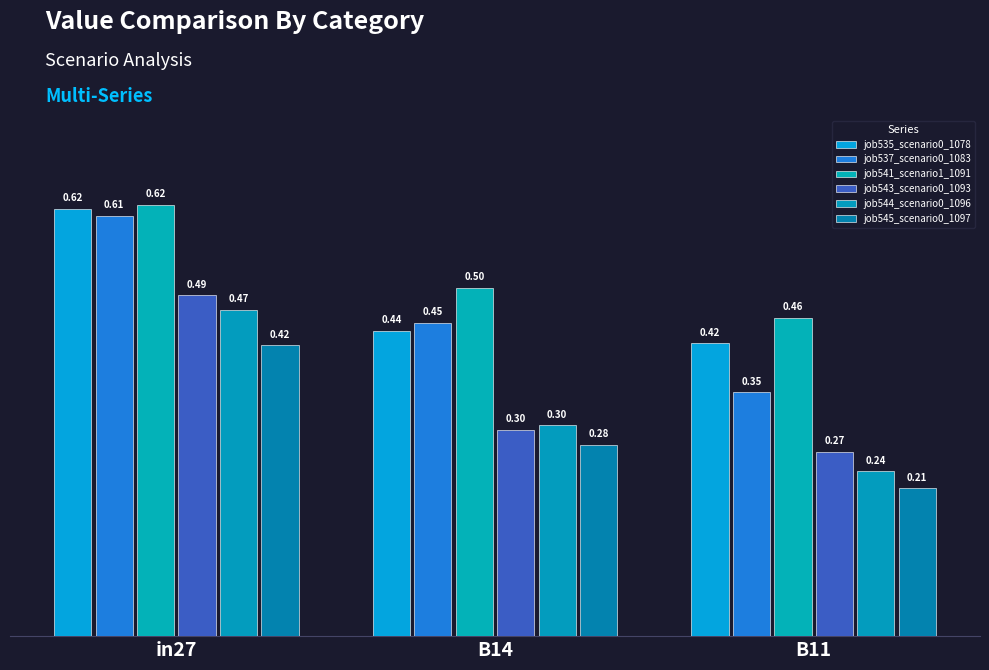

What is the average value of the job545_scenario0_1097 series?

0.3